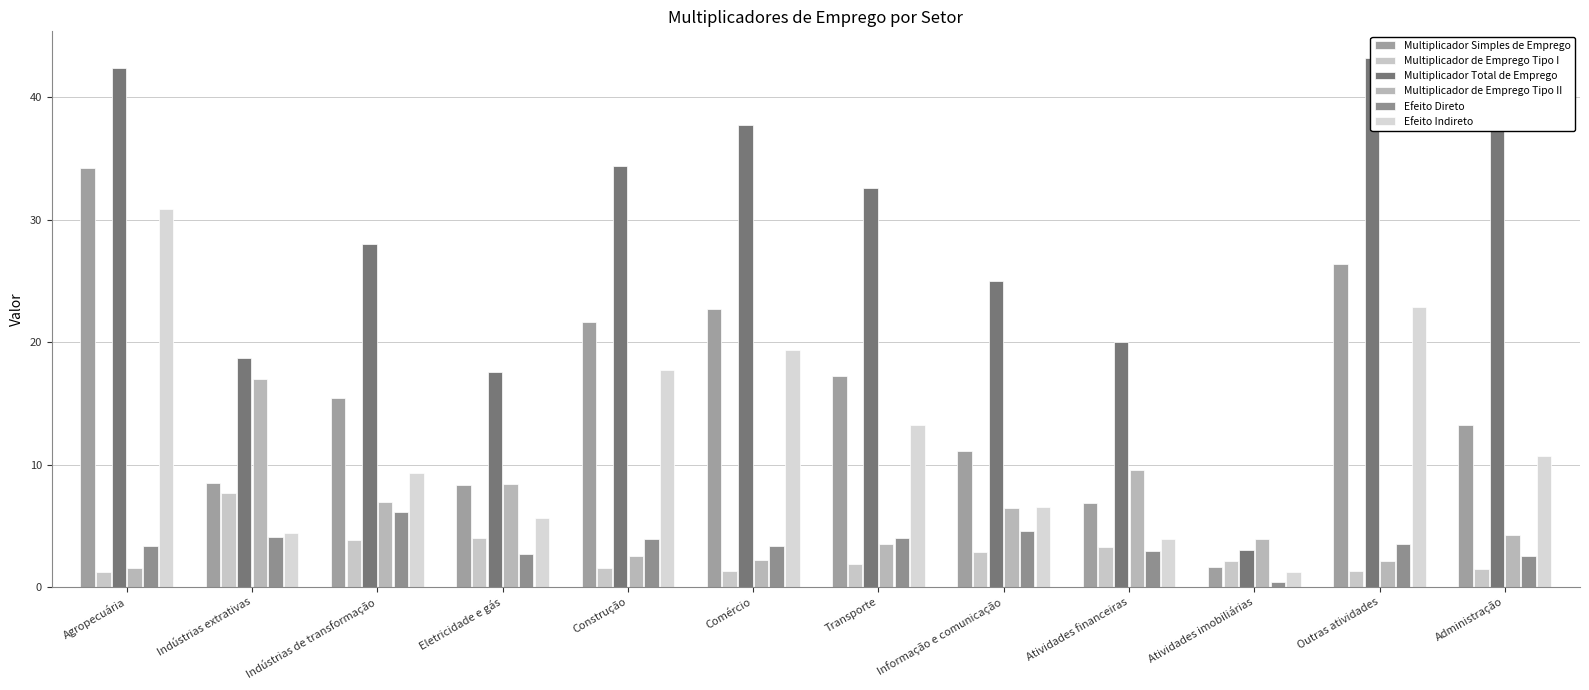

Which has a higher value, Transporte or Comércio?

Comércio